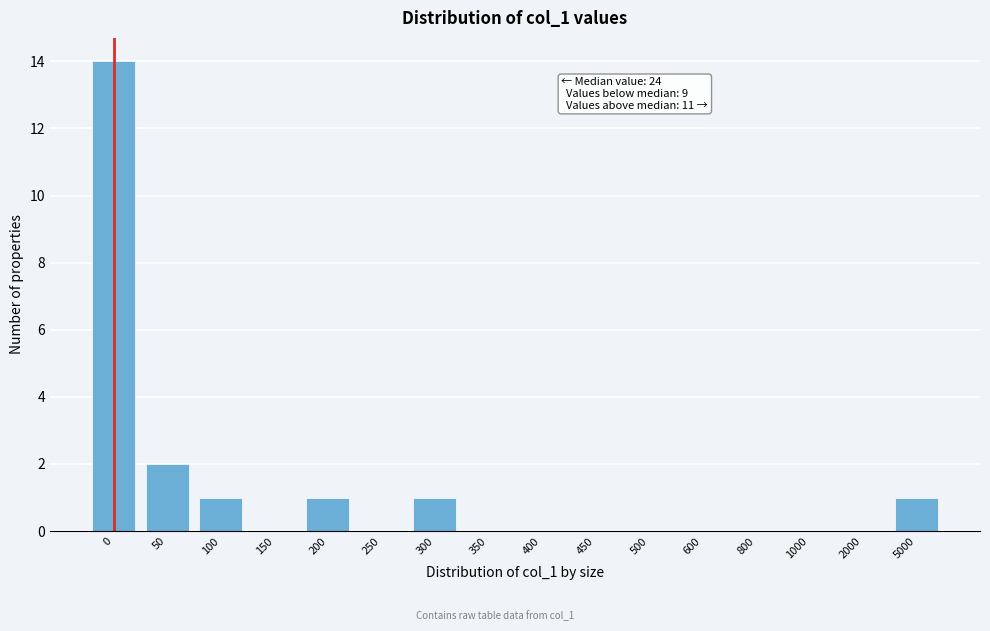

Reading left to right, transcribe all the data shown in this chart.

0=14	50=2	100=1	150=0	200=1	250=0	300=1	350=0	400=0	450=0	500=0	600=0	800=0	1000=0	2000=0	5000=1